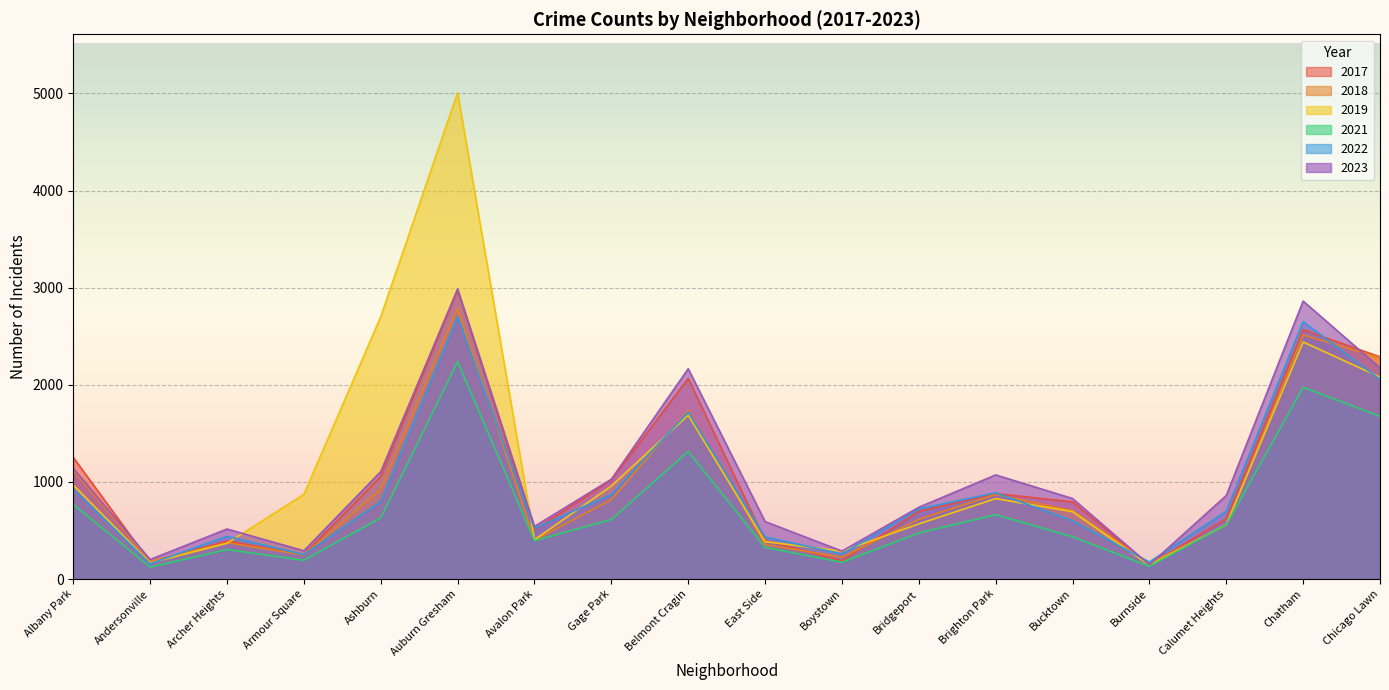

What are all the series names shown in the legend?

2017, 2018, 2019, 2021, 2022, 2023